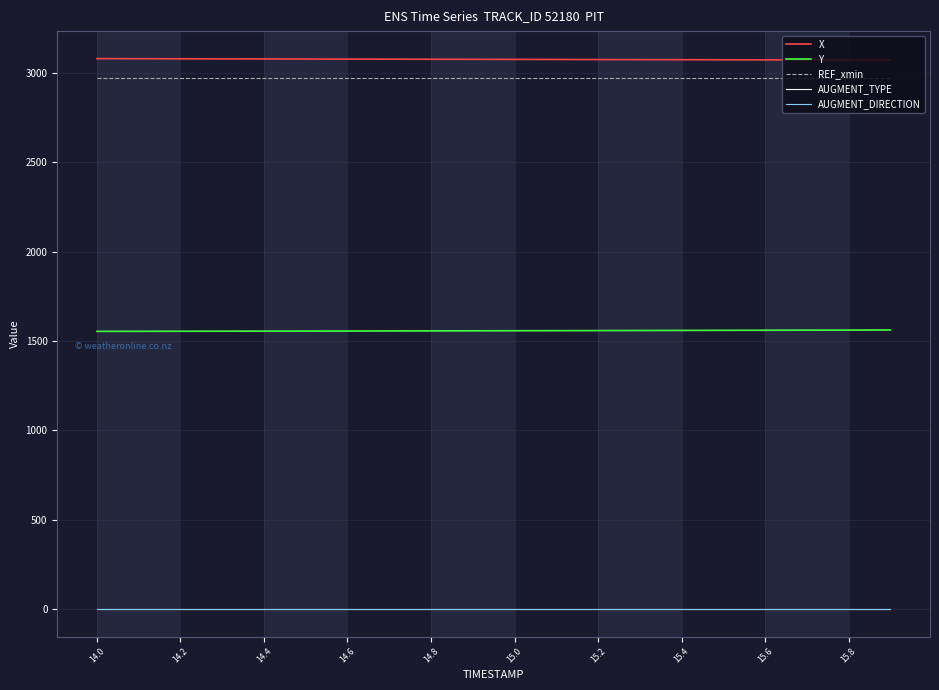

What is the highest value of the Y series?

1561.6